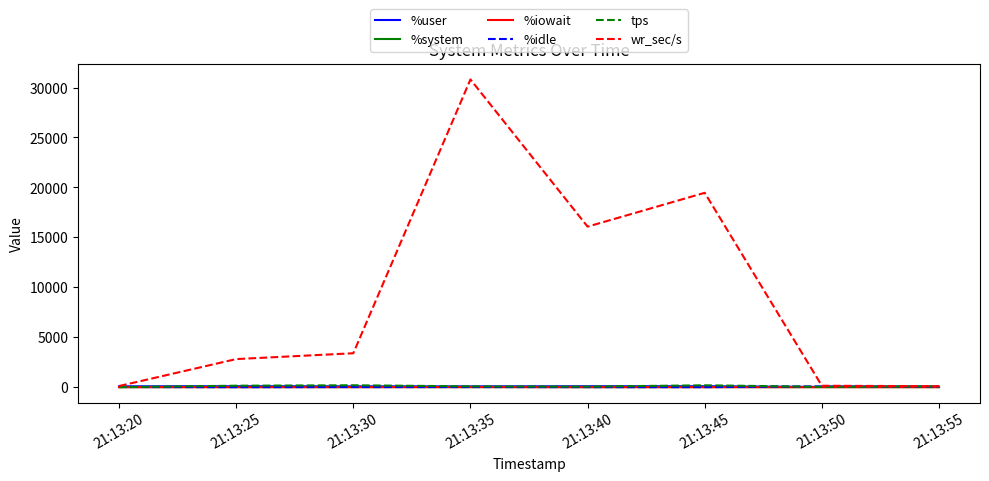

How many intersections are there between %system and %iowait?

2